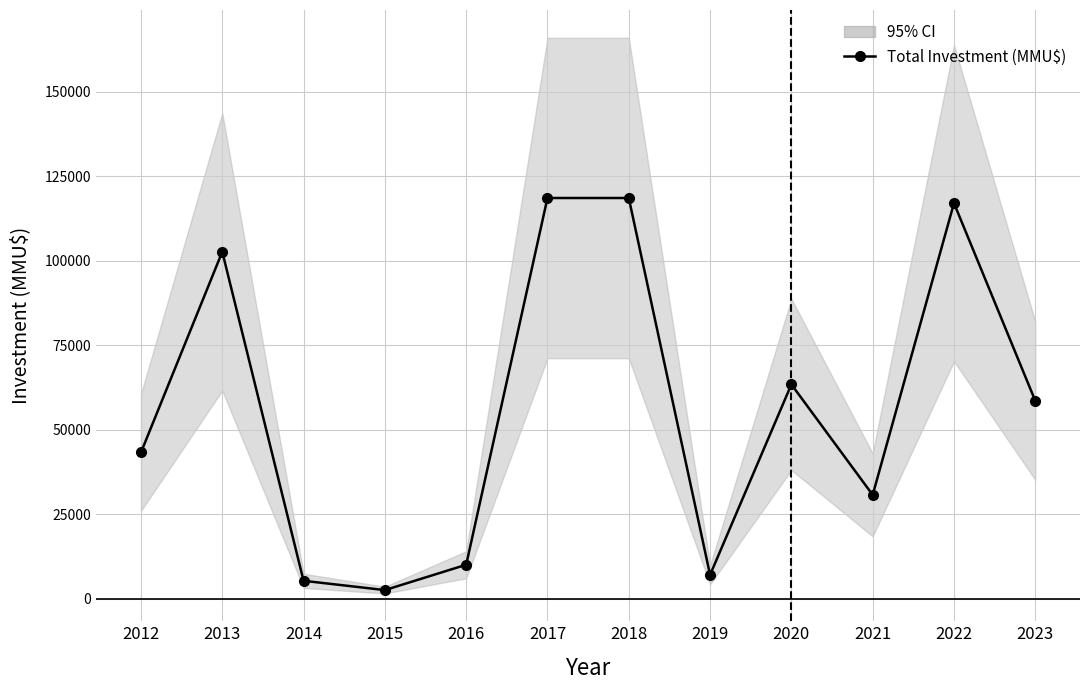

Between 2016 and 2017, which is larger?

2017